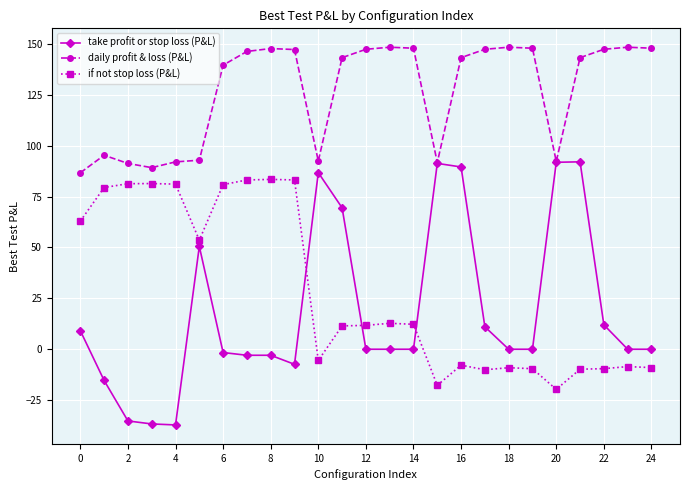

How many lines are shown in the chart?

3